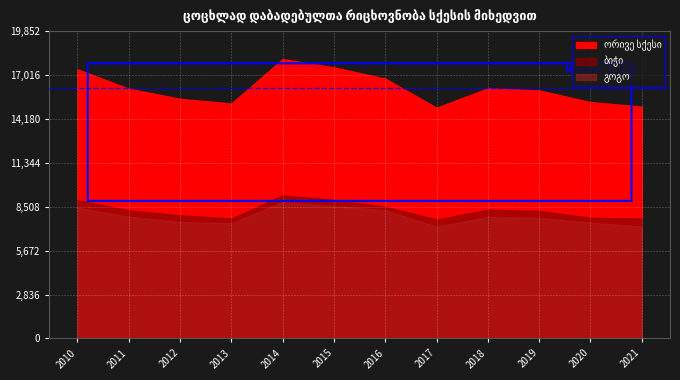

What is the lowest value of the ორივე სქესი series?

14906